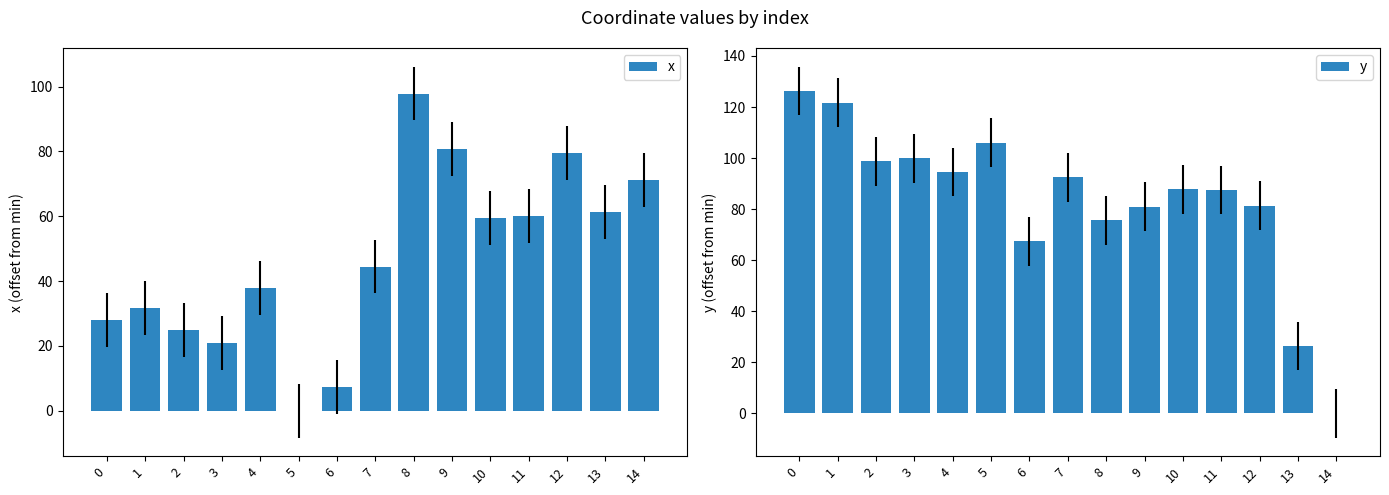

What is the sum of the y values at 0 and 6?

193.7